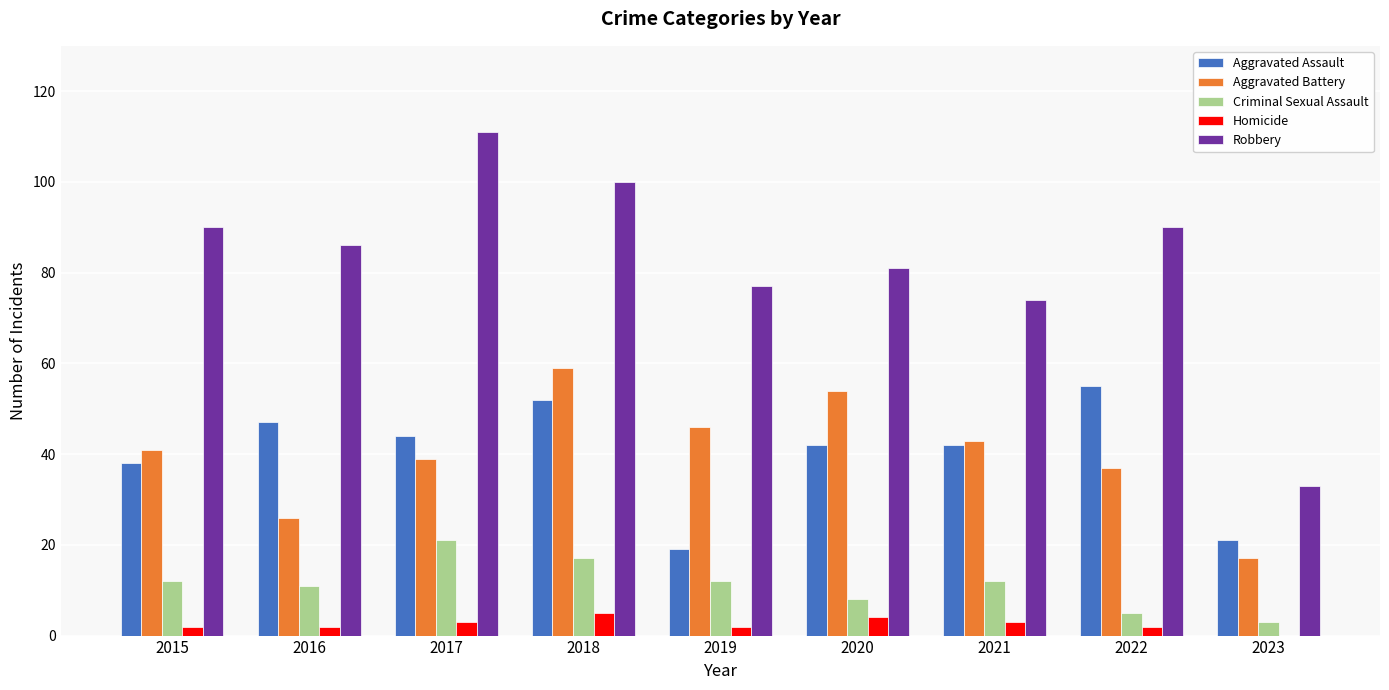

Reading right to left, what are all the values shown in this chart?

Aggravated Assault: 21	55	42	42	19	52	44	47	38
Aggravated Battery: 17	37	43	54	46	59	39	26	41
Criminal Sexual Assault: 3	5	12	8	12	17	21	11	12
Homicide: 0	2	3	4	2	5	3	2	2
Robbery: 33	90	74	81	77	100	111	86	90